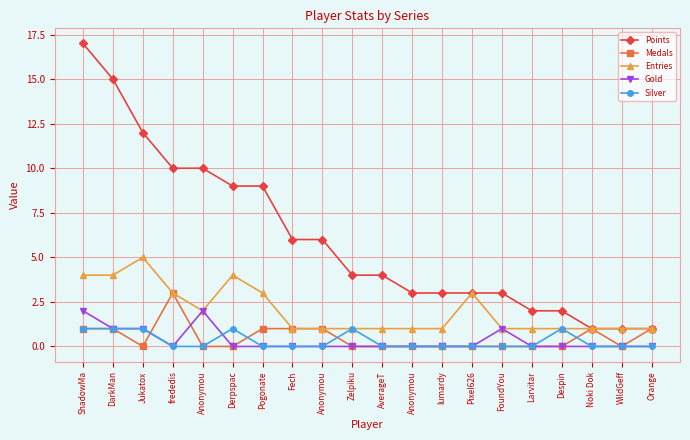

At which label is Points closest to 9?

Derpspac